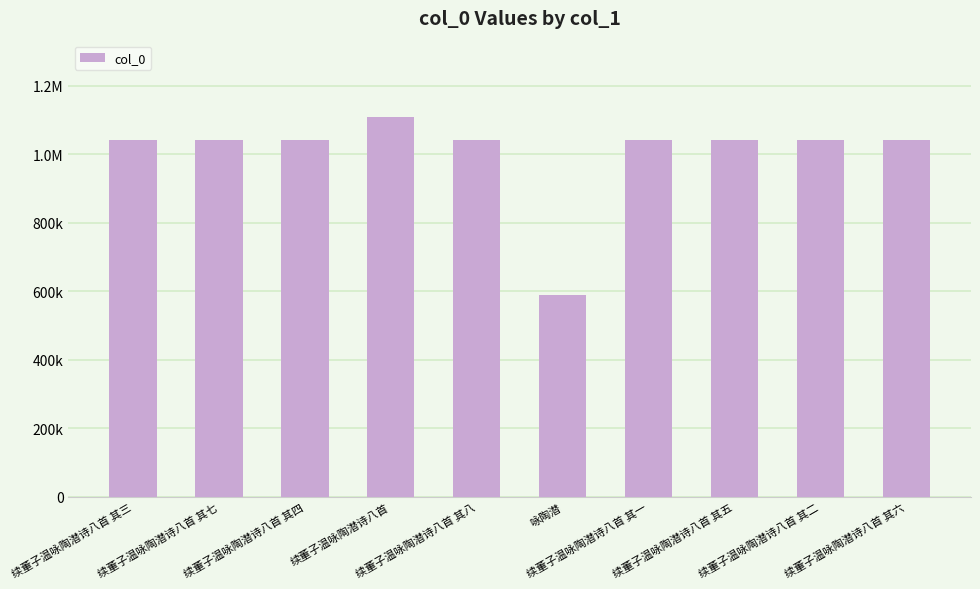

Does the chart contain any negative values?

No